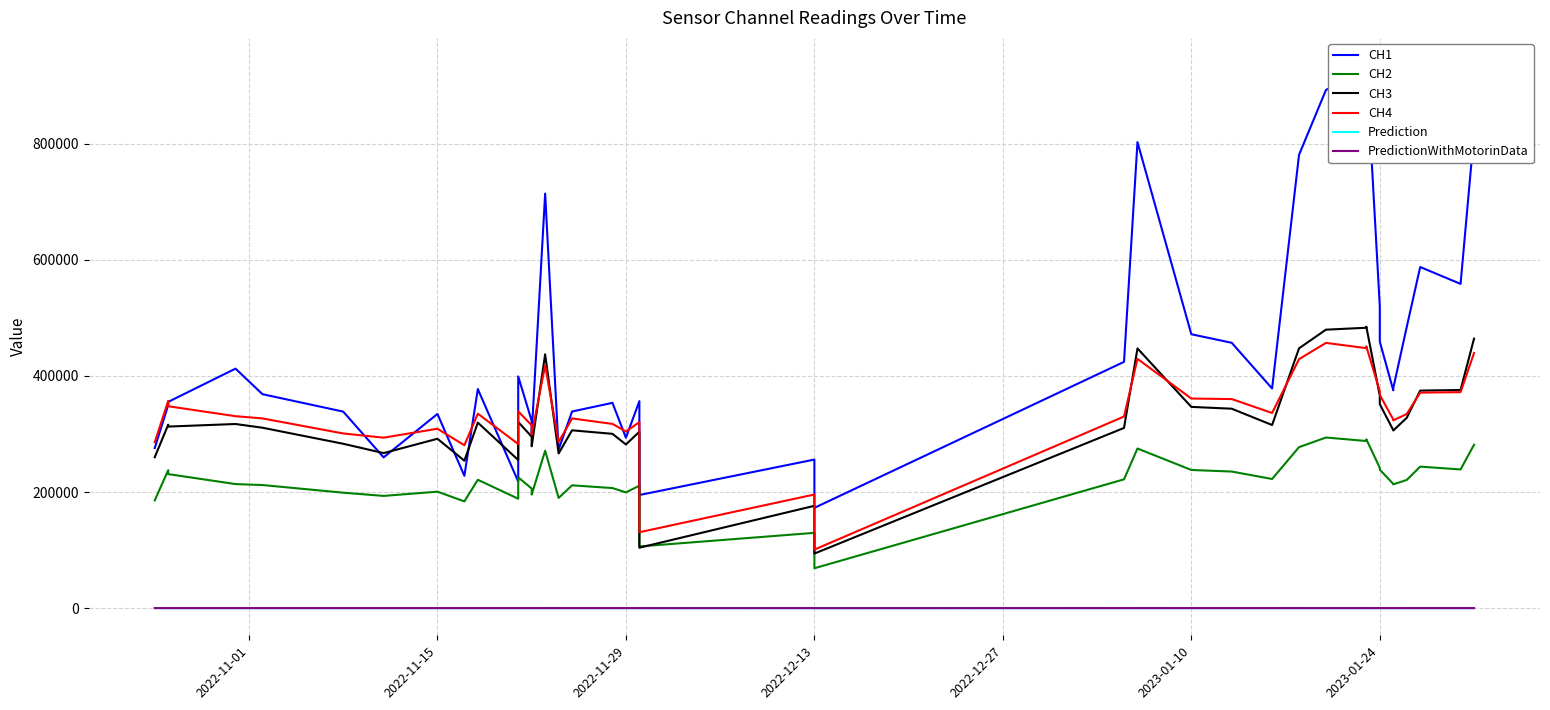

True or false: CH2 and CH1 intersect in this chart.

False